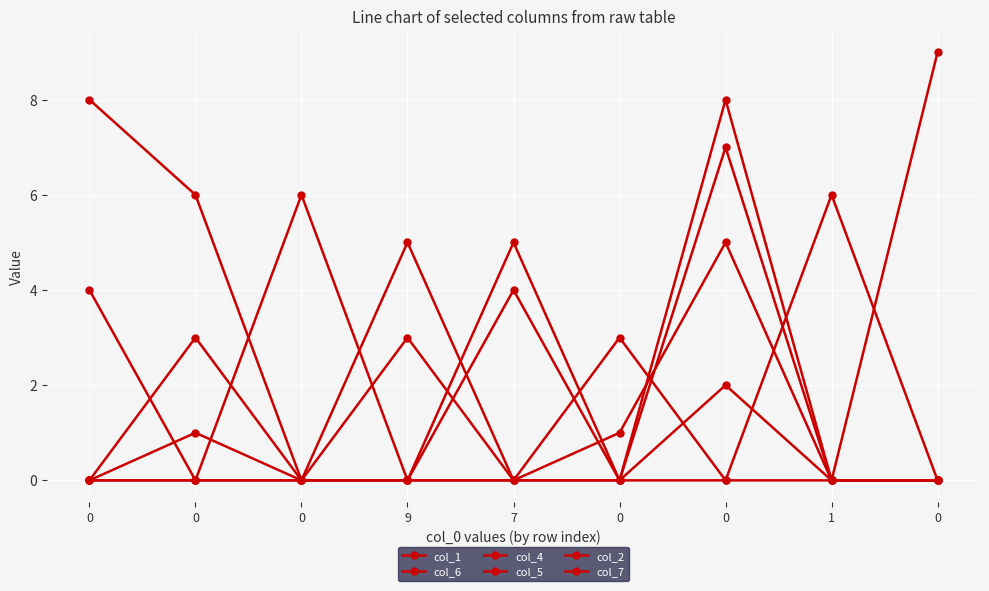

True or false: col_6 has a value of 0 at 0.

True